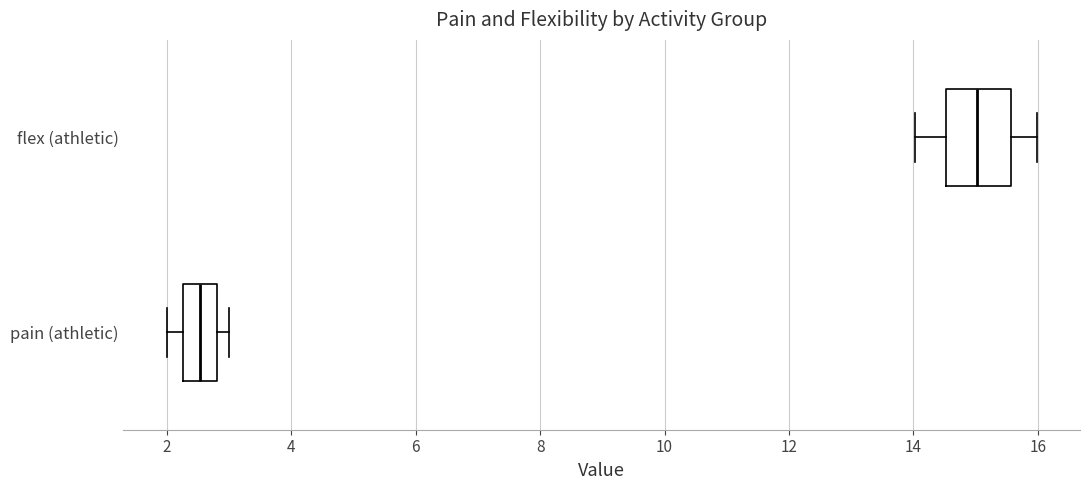

Which box has the furthest to the left median line?

pain (athletic)